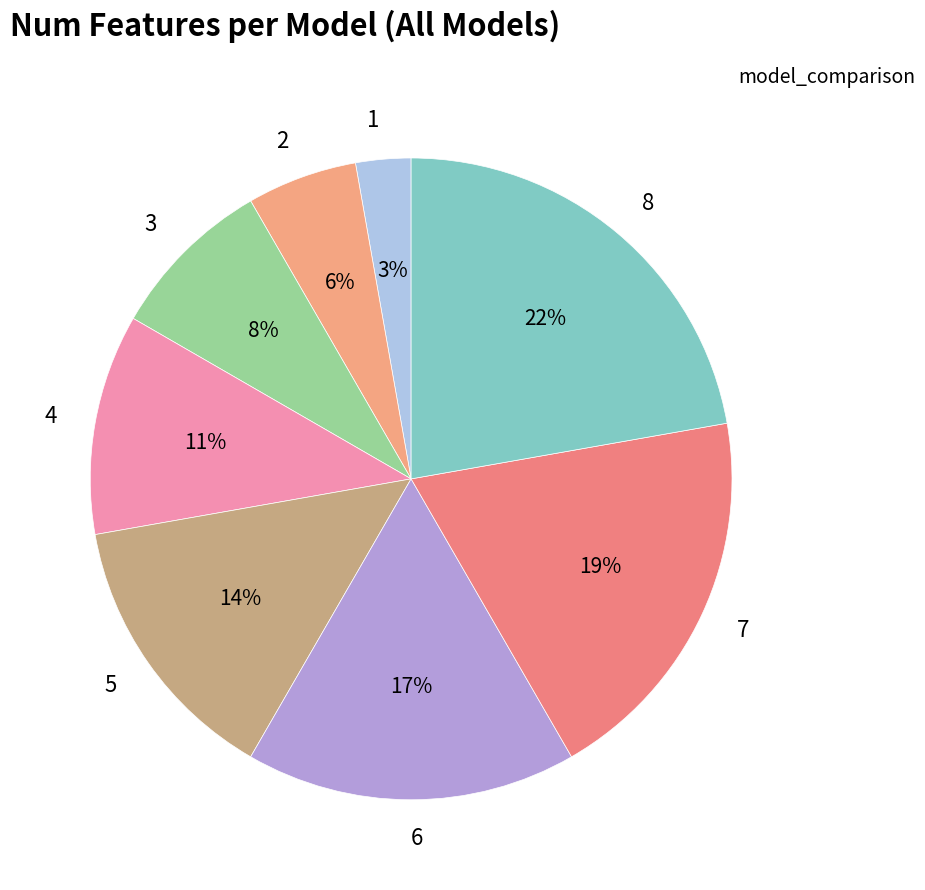

Is 5 the majority of the pie?

No